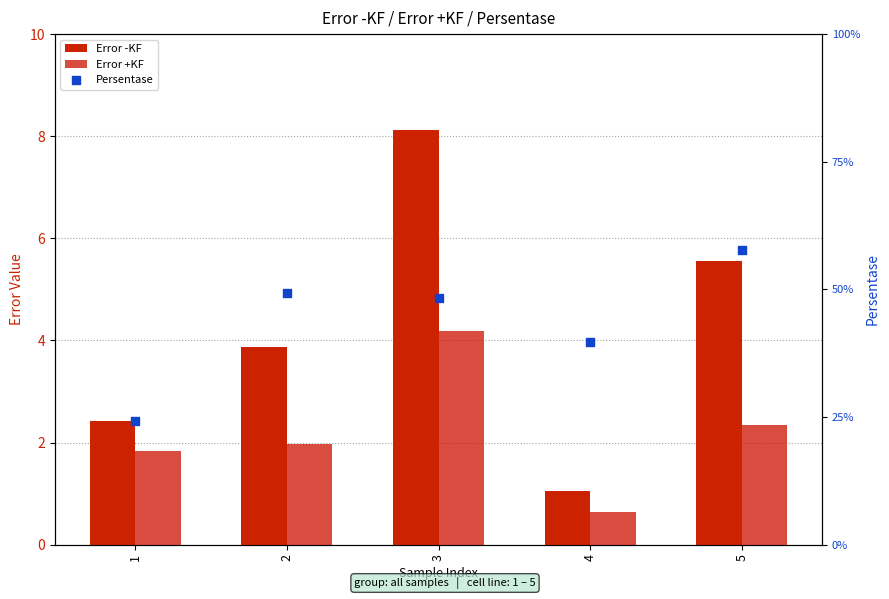

At which category is the sum across all series the highest?

3